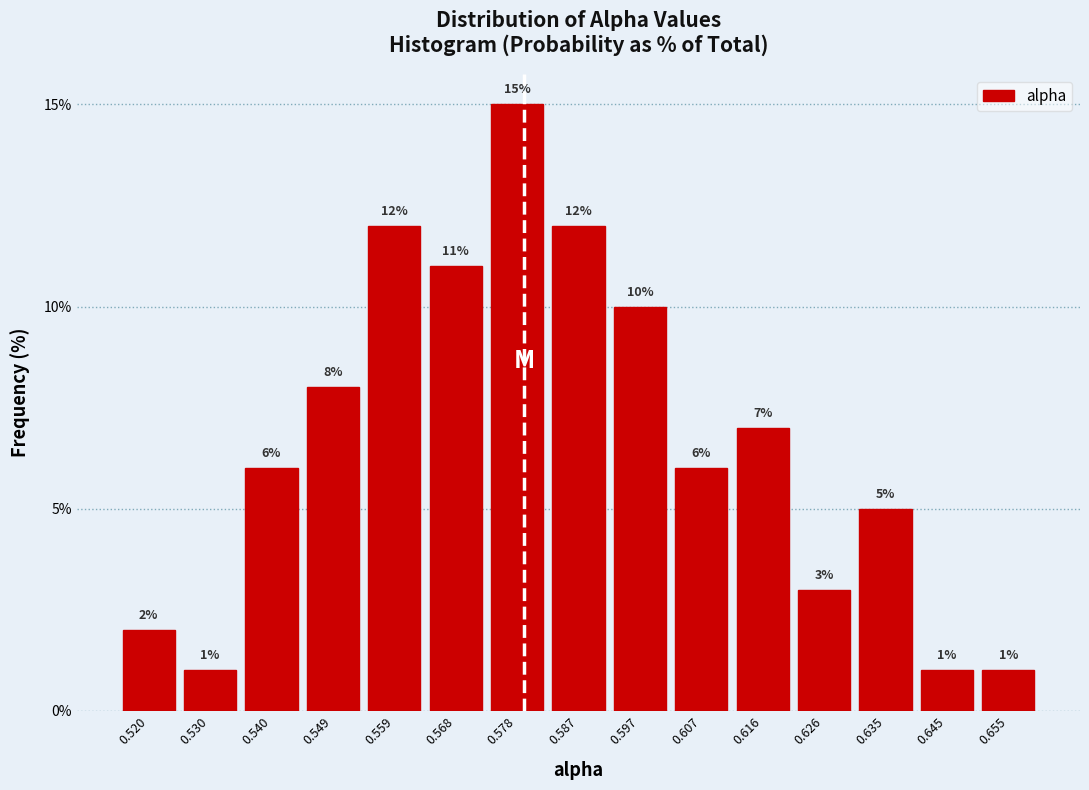

Reading left to right, list every bar in this chart as the range it spans on the x-axis followed by its height. The bar edges are not printed on the chart, so give them approximately, as read against the axis.

0.516 to 0.525: 2
0.525 to 0.535: 1
0.535 to 0.544: 6
0.544 to 0.554: 8
0.554 to 0.563: 12
0.563 to 0.573: 11
0.573 to 0.583: 15
0.583 to 0.592: 12
0.592 to 0.602: 10
0.602 to 0.611: 6
0.611 to 0.621: 7
0.621 to 0.631: 3
0.631 to 0.640: 5
0.640 to 0.650: 1
0.650 to 0.659: 1